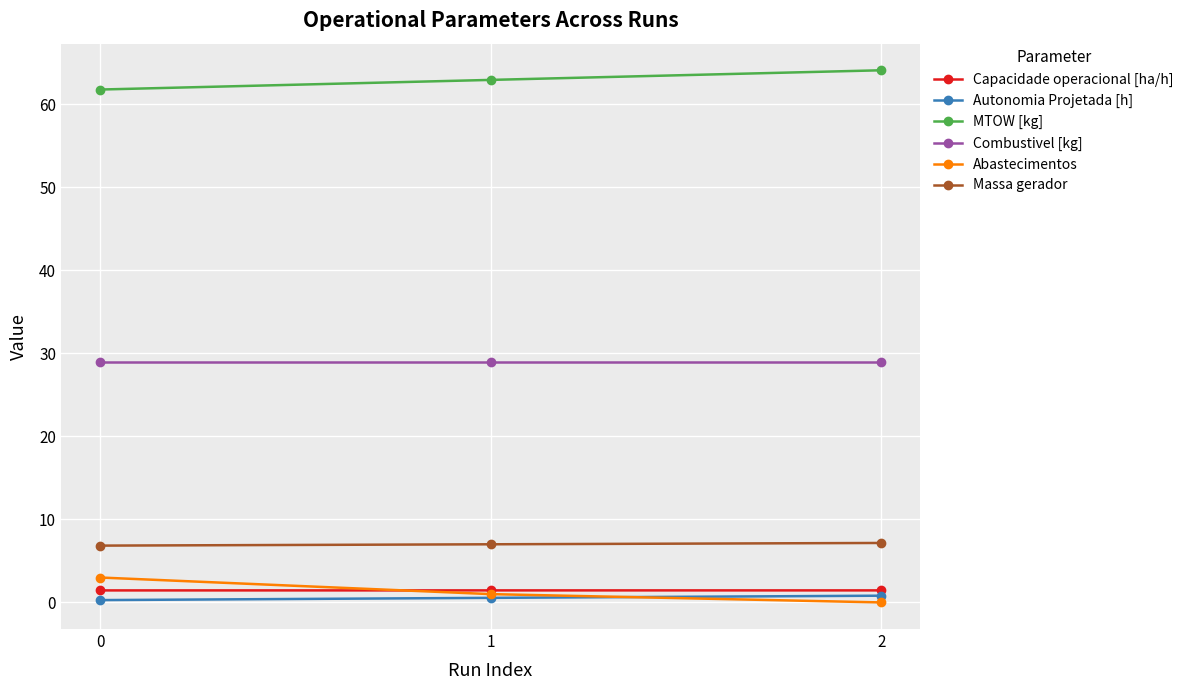

Is it true that Autonomia Projetada [h] equals 0.8 at 2?

True